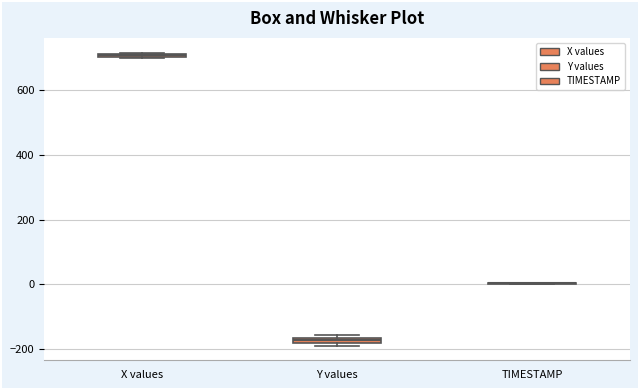

Where is the lower edge of the box for X values on the y-axis? The values are not printed on the chart, so give them approximately, as read against the axis.

700